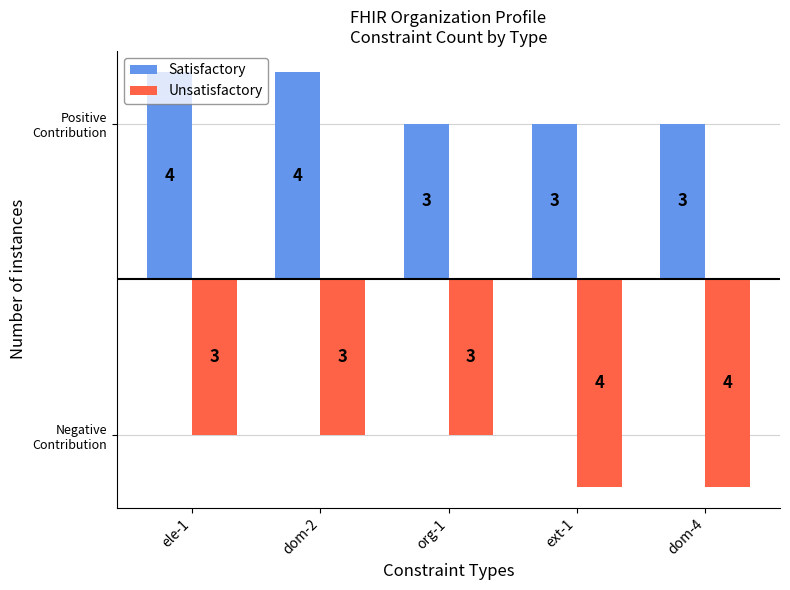

Are the bars grouped side by side (vs. stacked)?

Yes